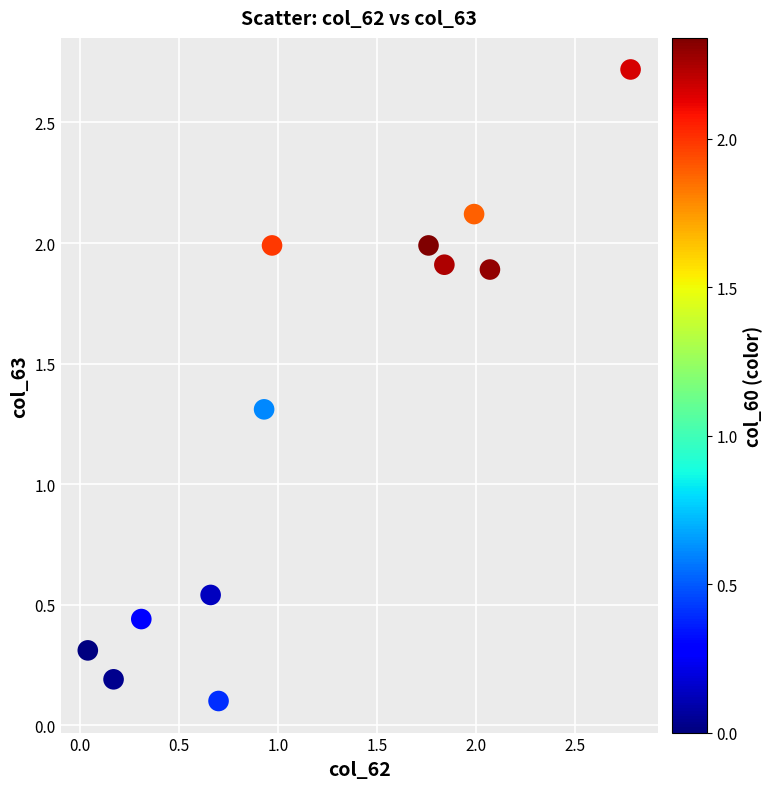

What is the average X value?

1.2